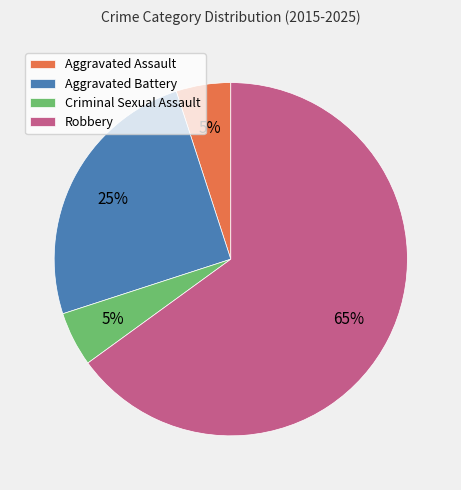

Between Robbery and Aggravated Battery, which is larger?

Robbery